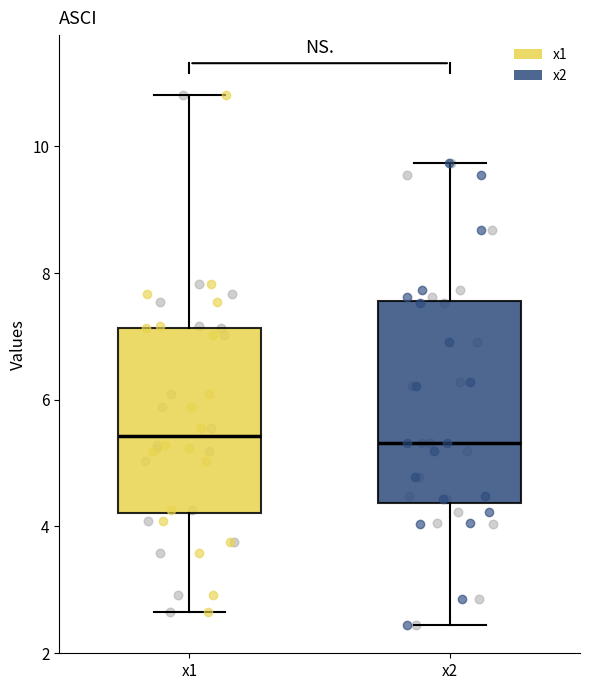

Reading left to right, transcribe this box plot: for each box, give where its median line is, the range the box spans, and where its two whiskers end, as read against the y-axis. The values are not printed on the chart, so give them approximately, as read against the axis.

x1: median 5.4, box 4.2 to 7.2, whiskers 2.6 to 10.8
x2: median 5.4, box 4.4 to 7.6, whiskers 2.4 to 9.8